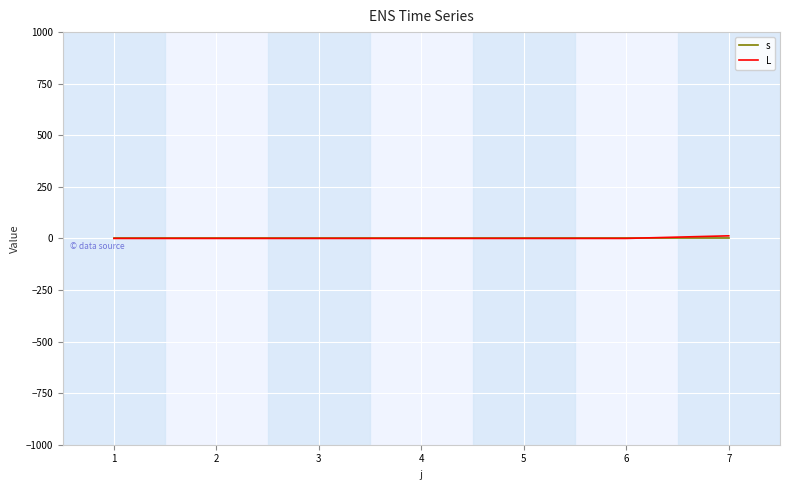

The value of L at 3 is 0.0. True or false?

True